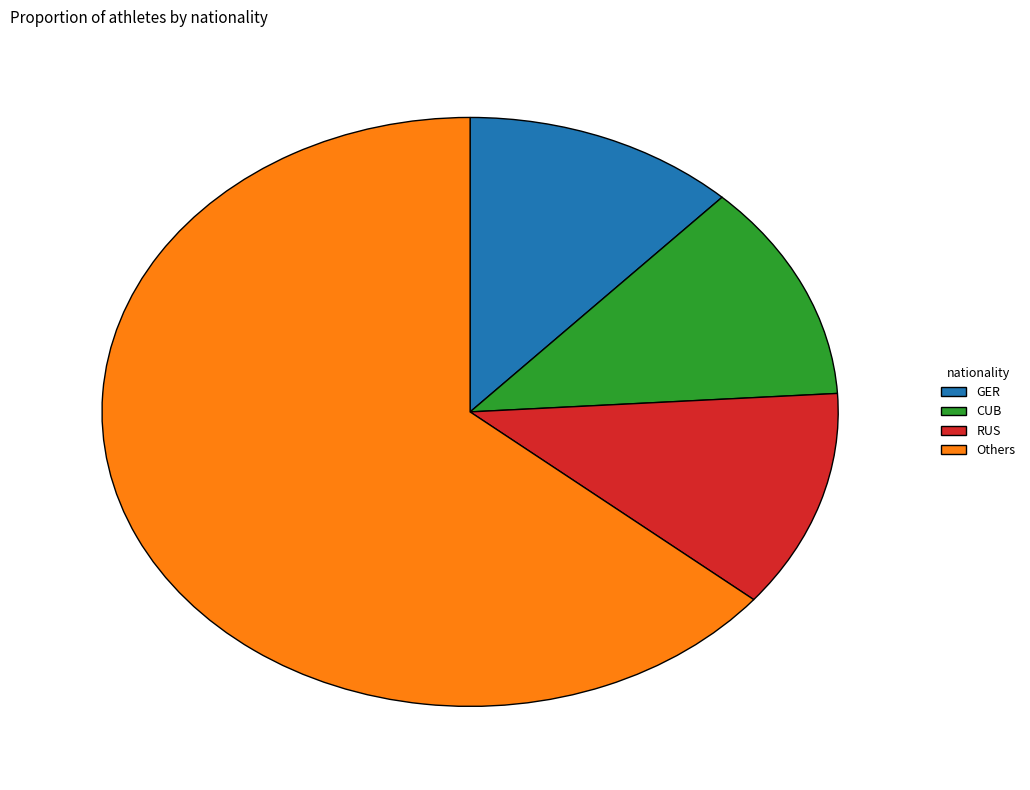

Which has a higher value, Others or RUS?

Others